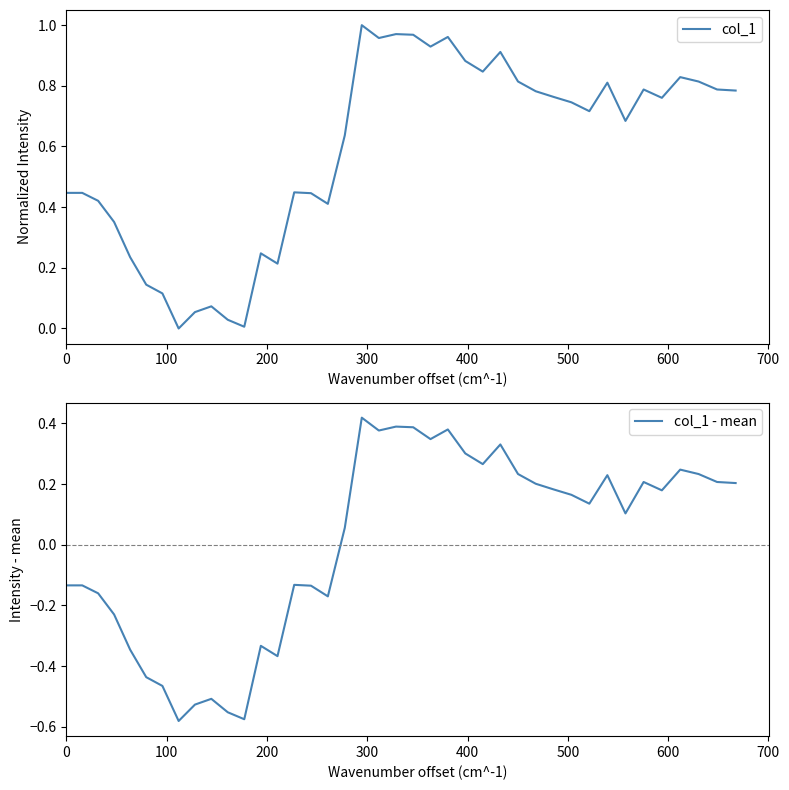

In col_1 - mean, how many points are lower than both neighbors (excluding endpoints)?

10